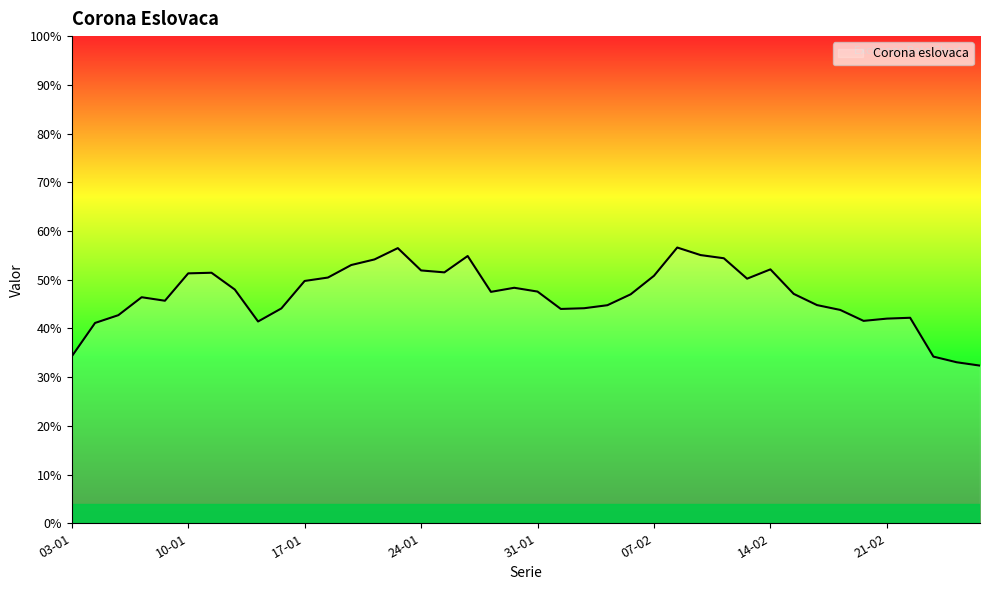

Does the chart display data point markers on the line(s)?

No